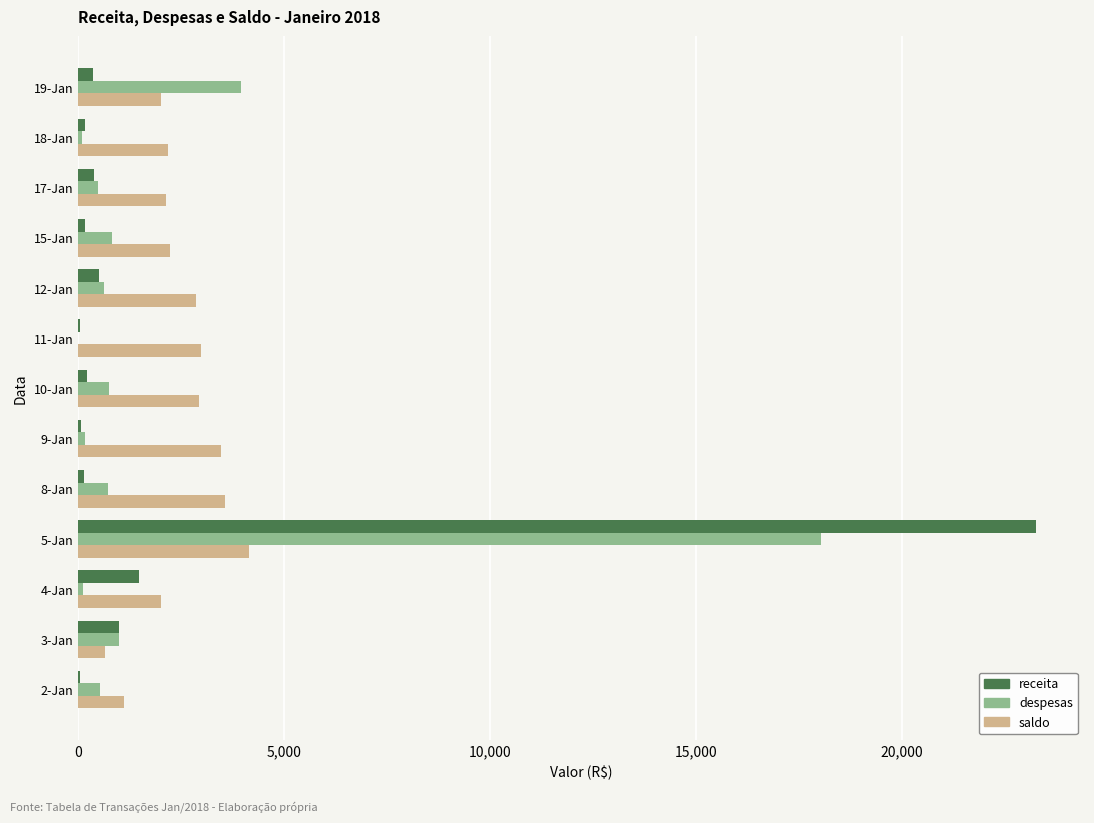

Which series has the widest spread of values?

receita